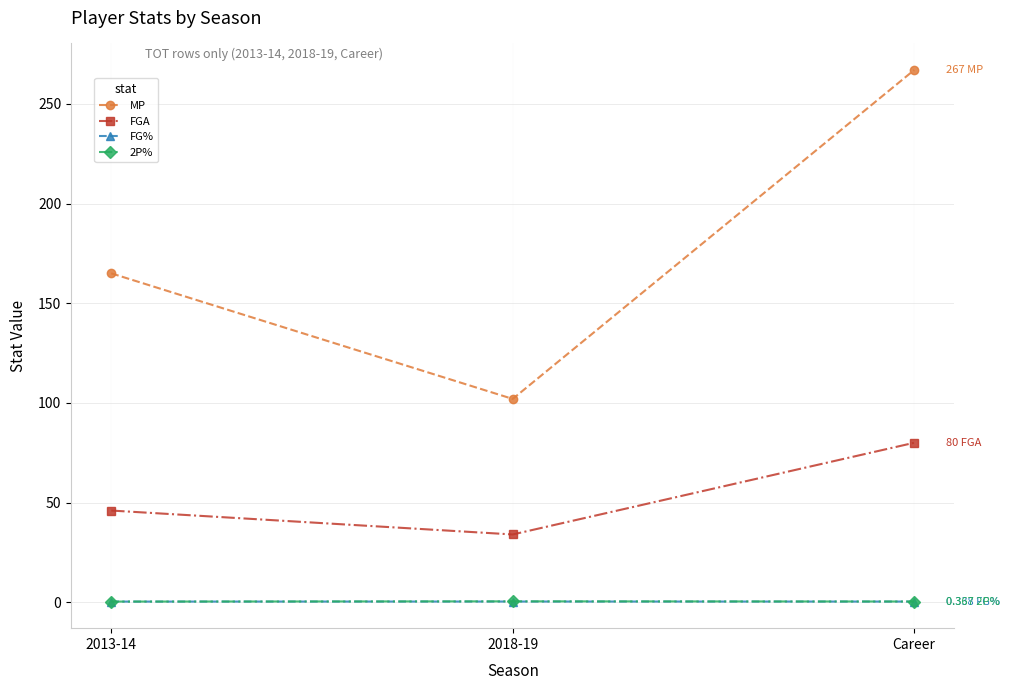

What is the label of the 1st point from the left?

2013-14